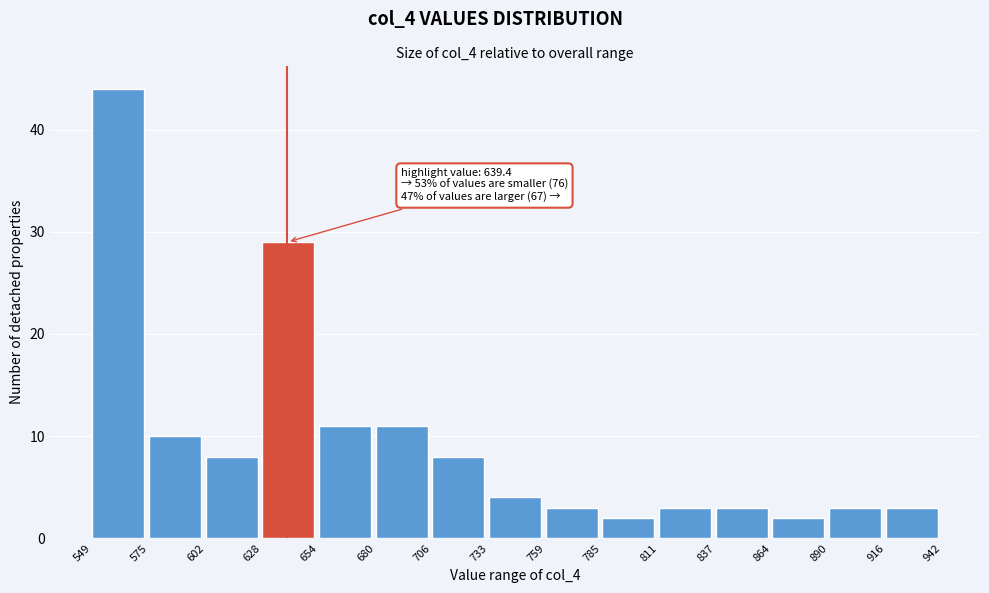

Which range on the x-axis has the tallest bar?

549 to 575